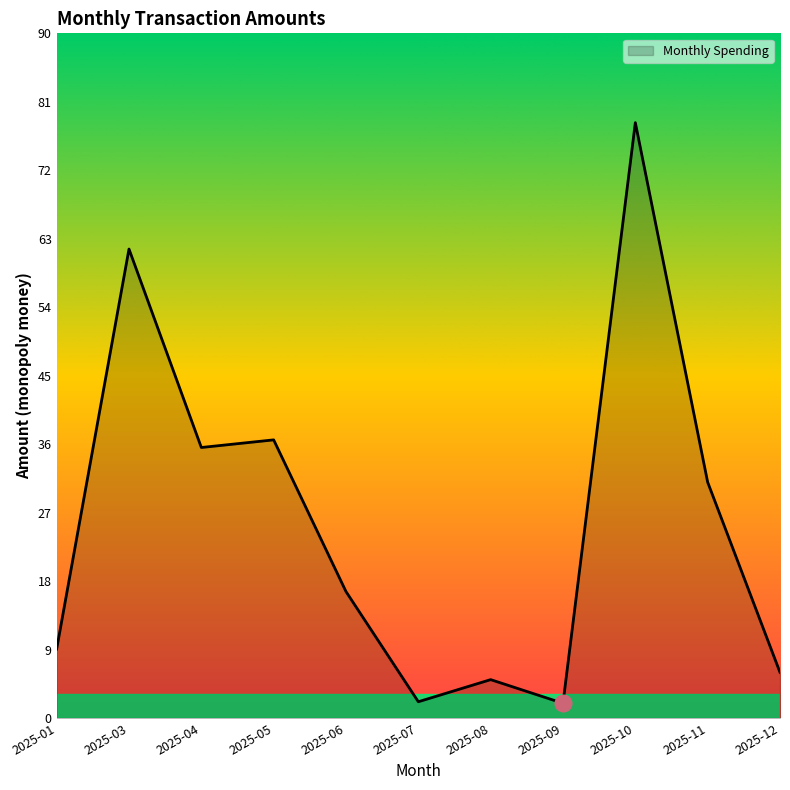

True or false: the data shows 6.1 at 2025-01.

False